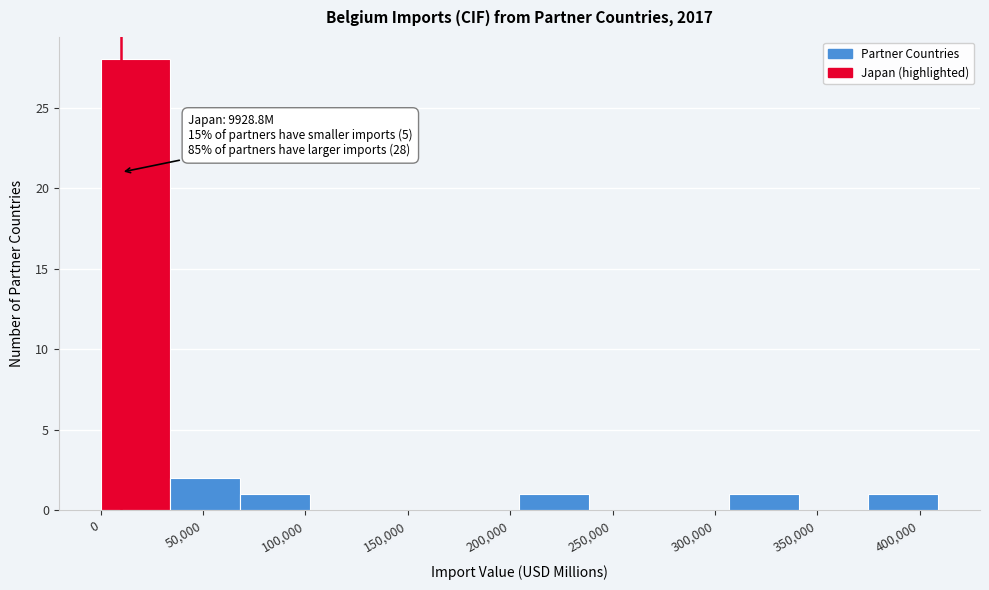

Which range on the x-axis has the tallest bar?

0 to 35000